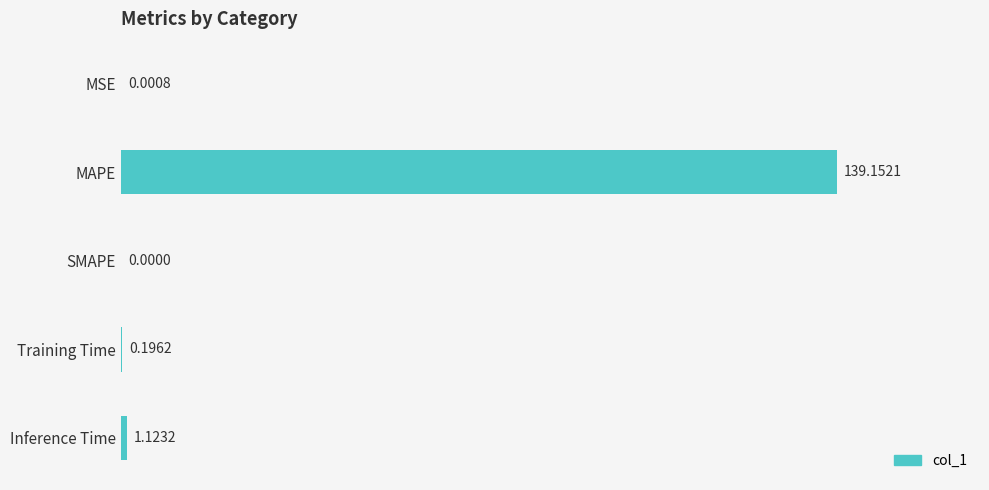

What is the sum of all values?

140.5